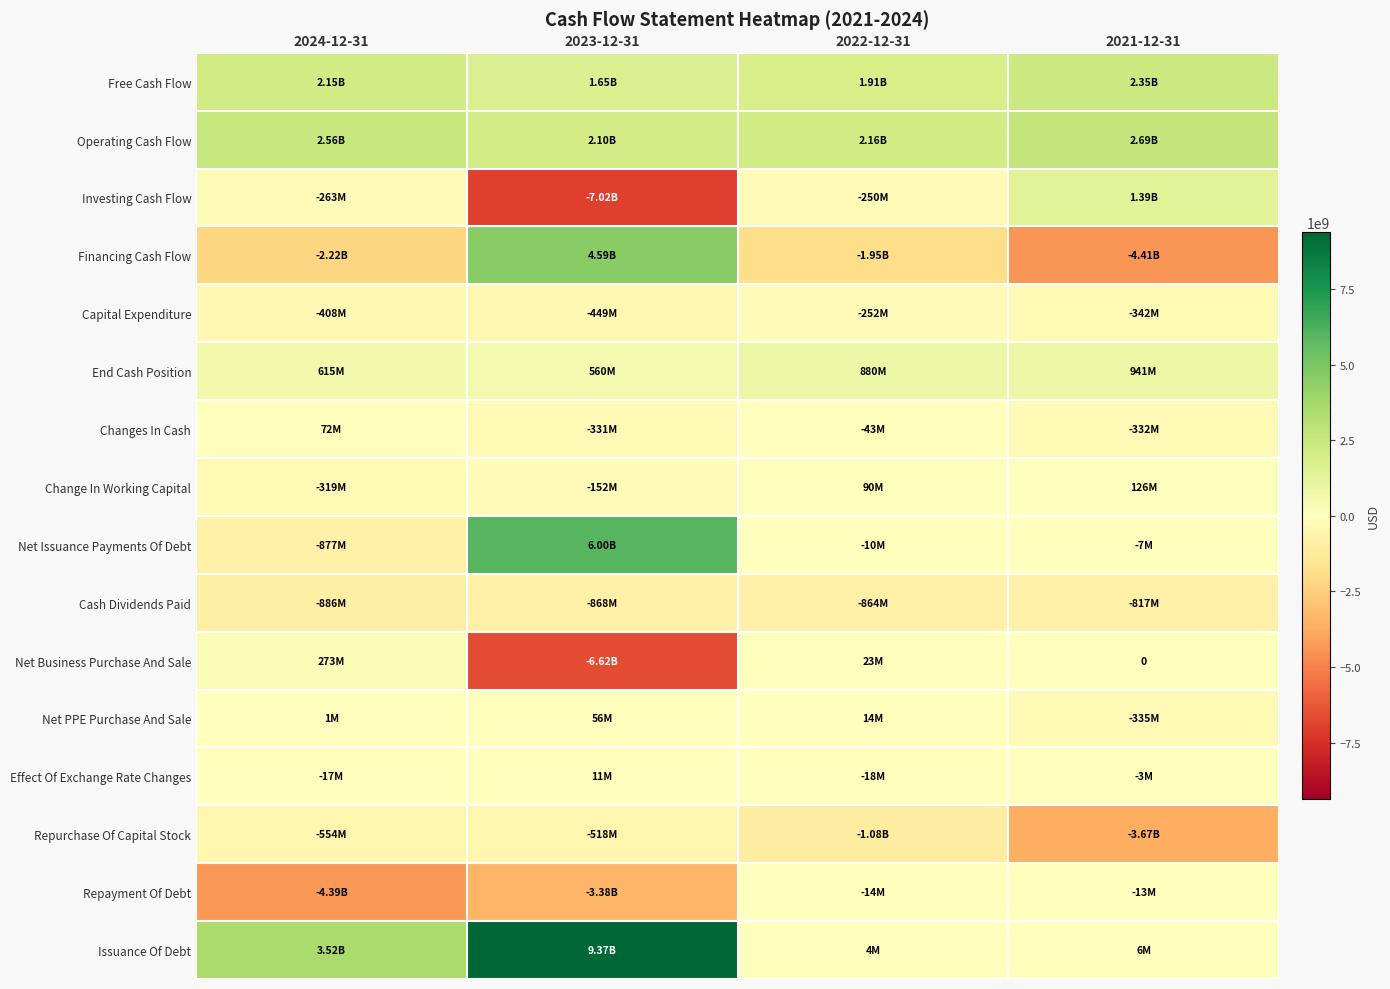

What is the average value of the Repayment Of Debt series?

-1948500000